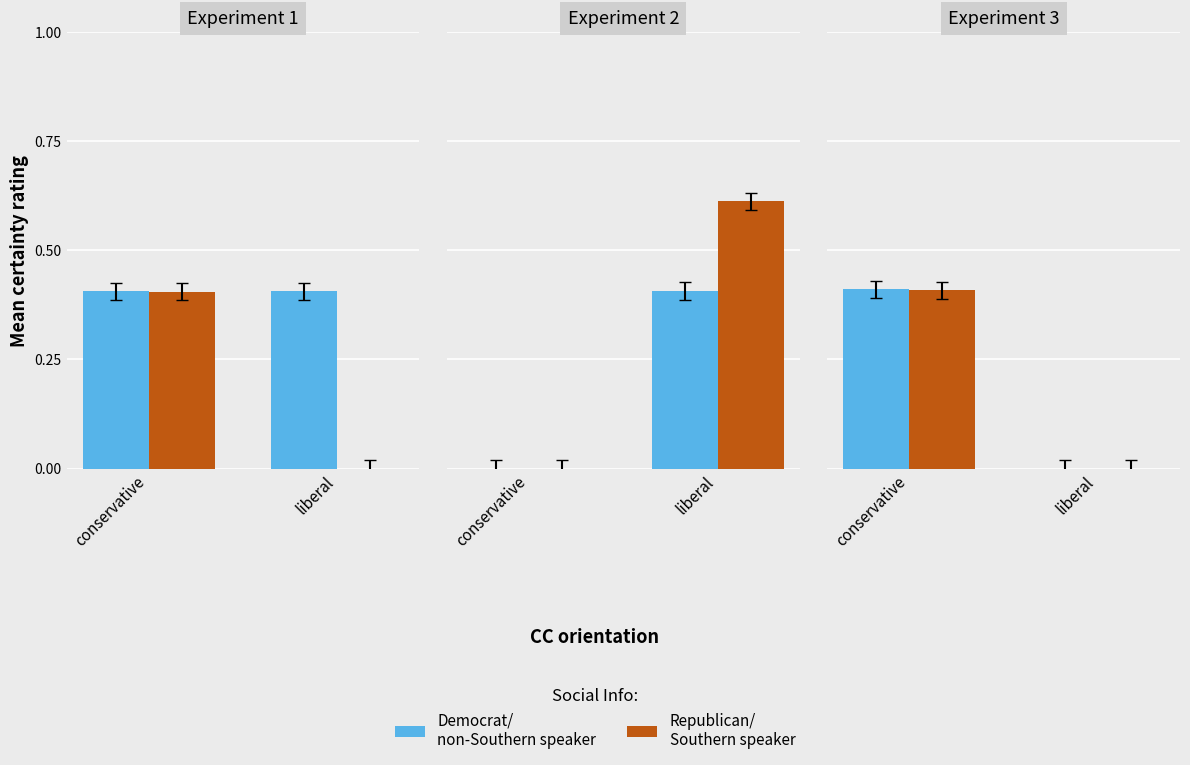

How many bars are there in each group?

2